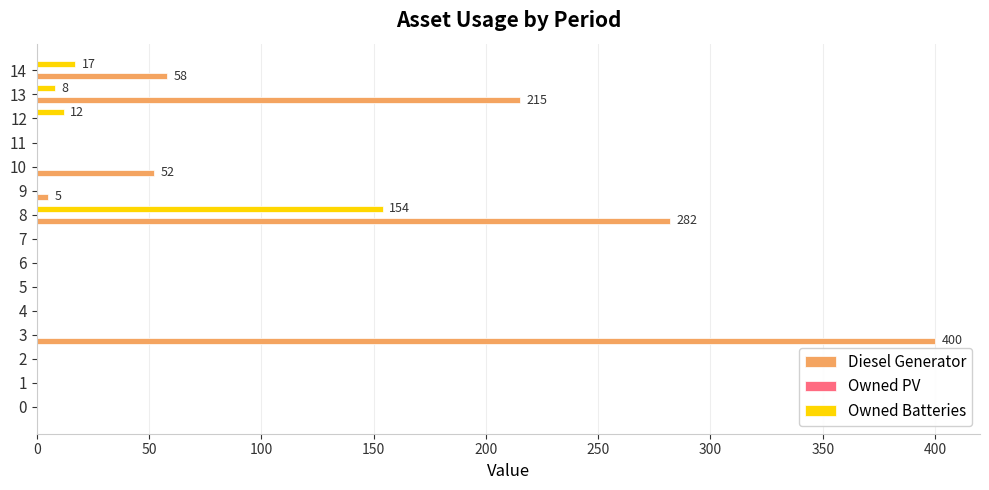

The value of Owned Batteries at 14 is 17. True or false?

True